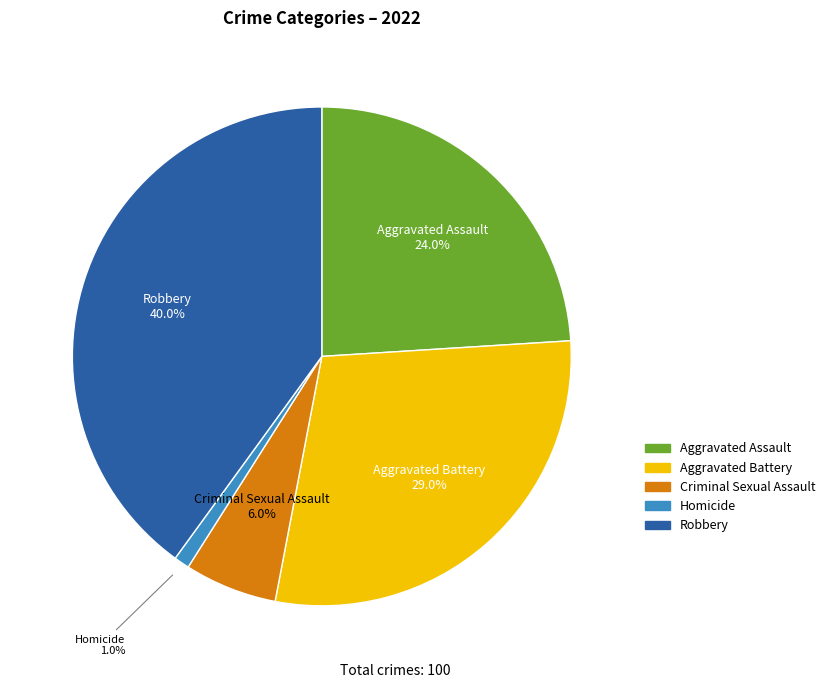

Does Criminal Sexual Assault account for over 50% of the chart?

No